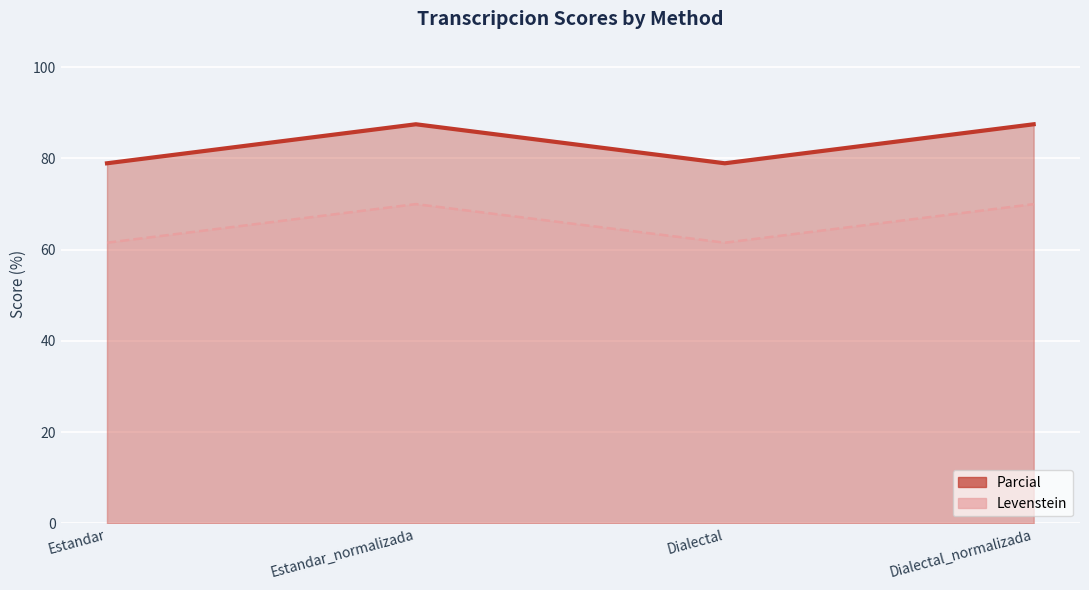

What position from the left is Estandar_normalizada?

2